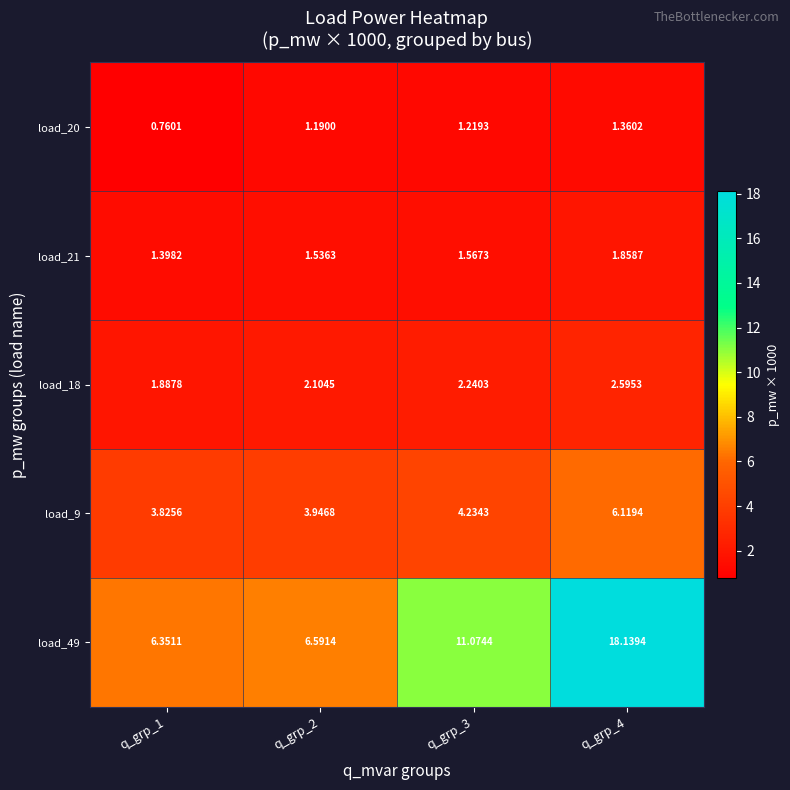

Which label corresponds to the smallest value in the chart?

q_grp_1